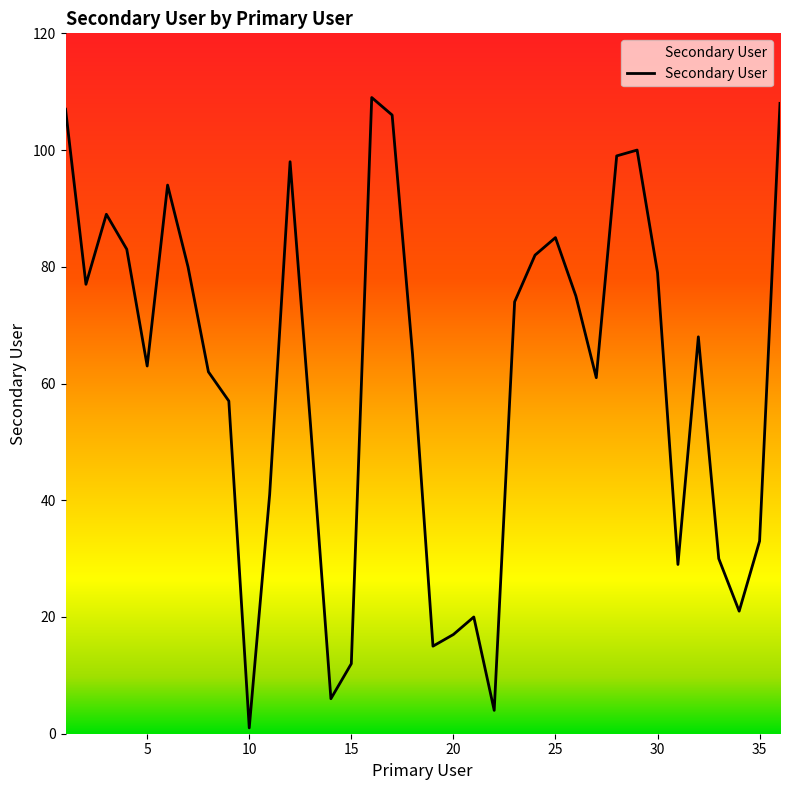

What is the maximum value shown in the chart?

109